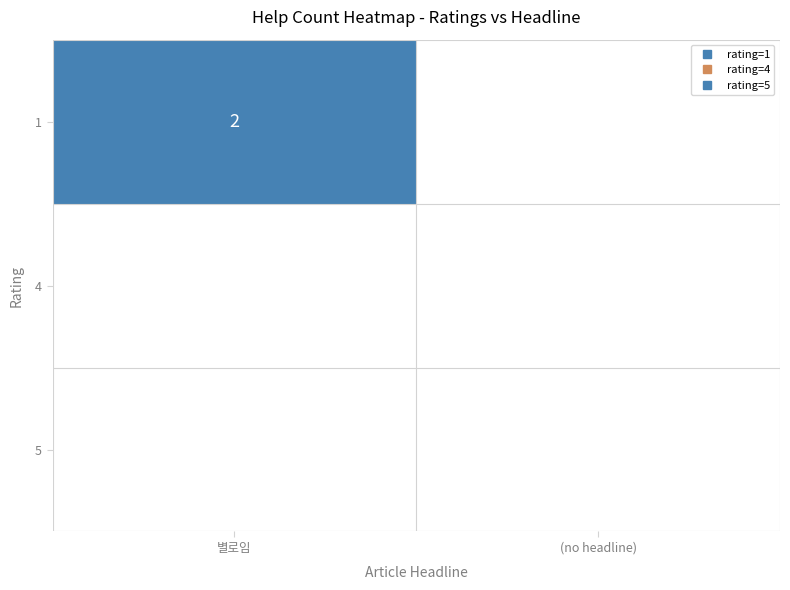

At how many categories does at least one series exceed 0?

1